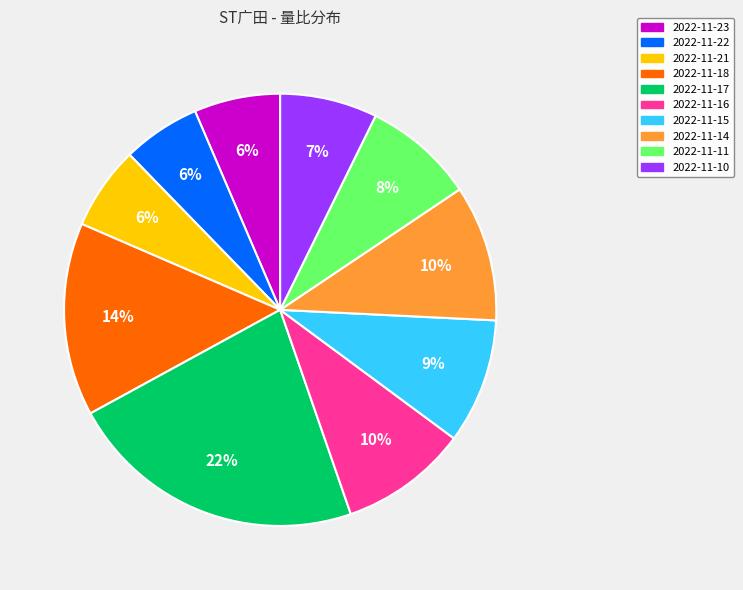

Count the number of slices in the pie.

10